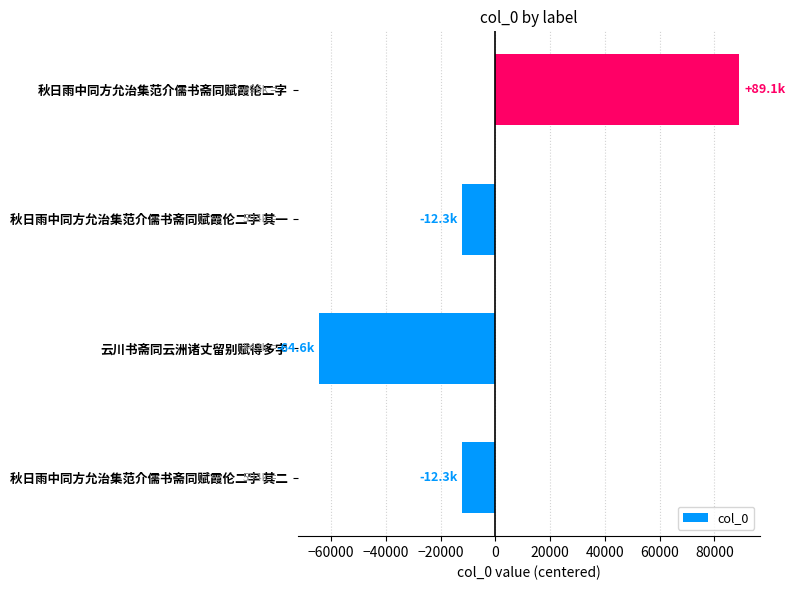

What is the greatest value displayed?

89148.5